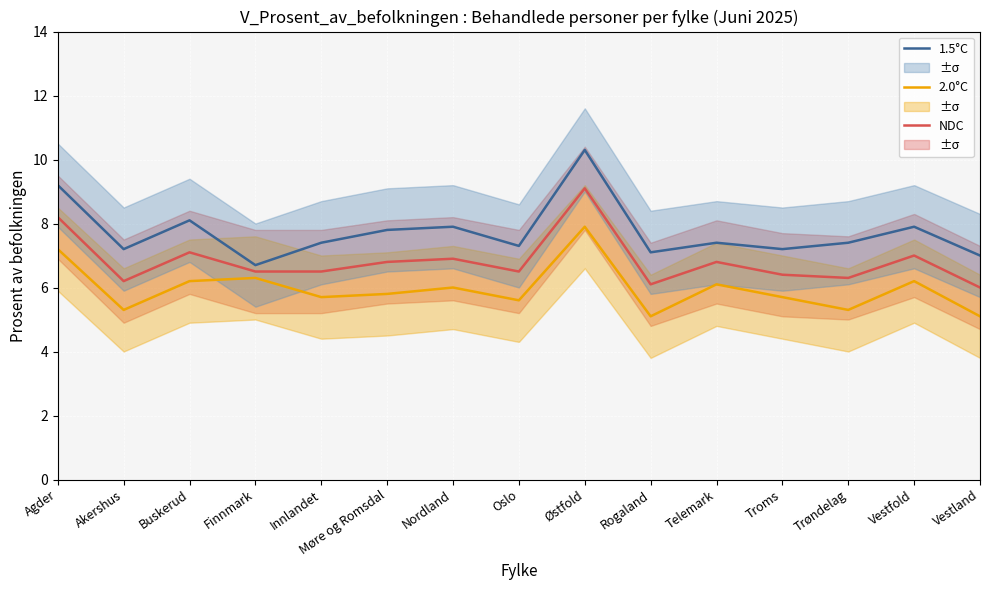

What is the value of the NDC point at the 6th from the left?

6.8